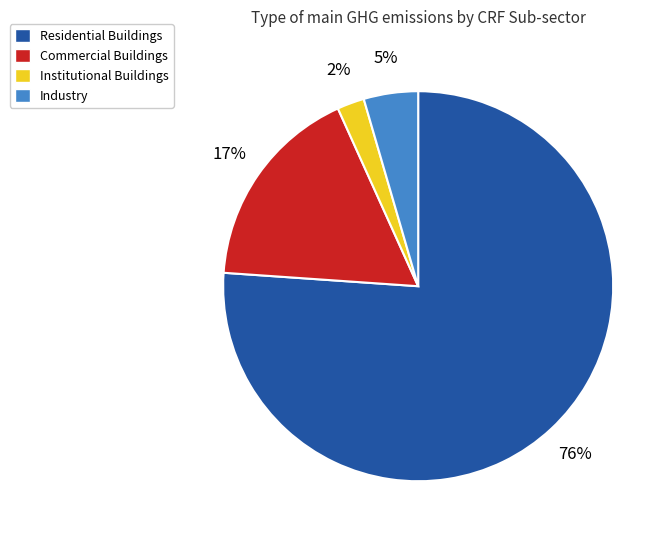

Rank the categories by value from lowest to highest.

Institutional Buildings, Industry, Commercial Buildings, Residential Buildings